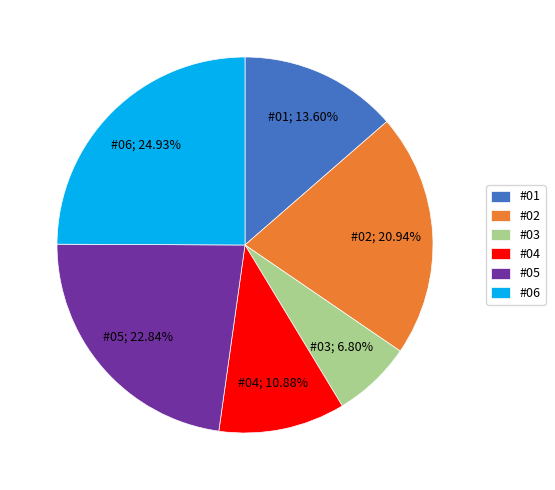

To the nearest percent, what is the combined percentage of #01 and #03?

20%